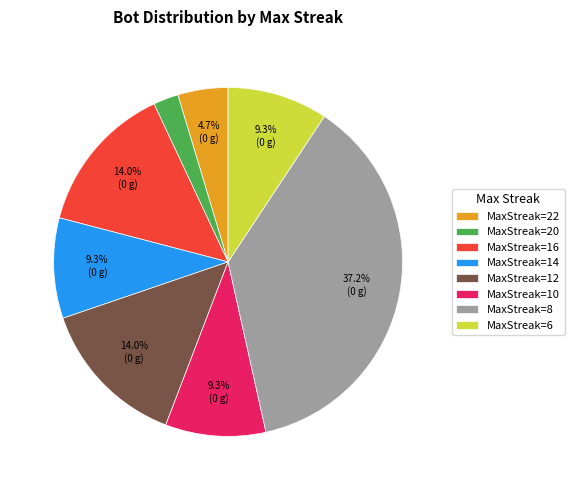

Combined, what portion of the pie is MaxStreak=14 and MaxStreak=12?

23.3%